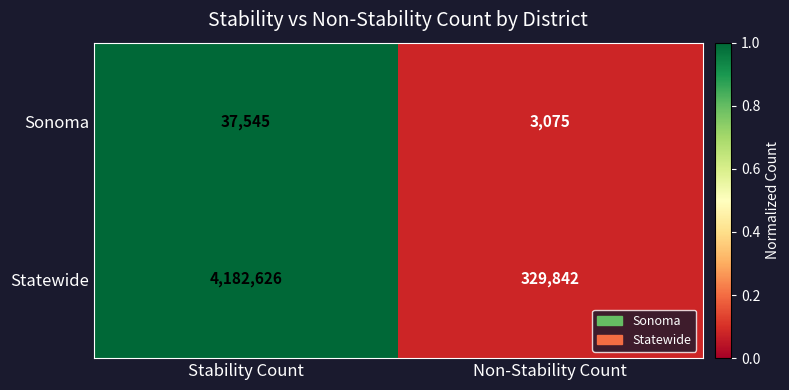

Between Stability Count and Non-Stability Count, which series saw the biggest shift?

Statewide